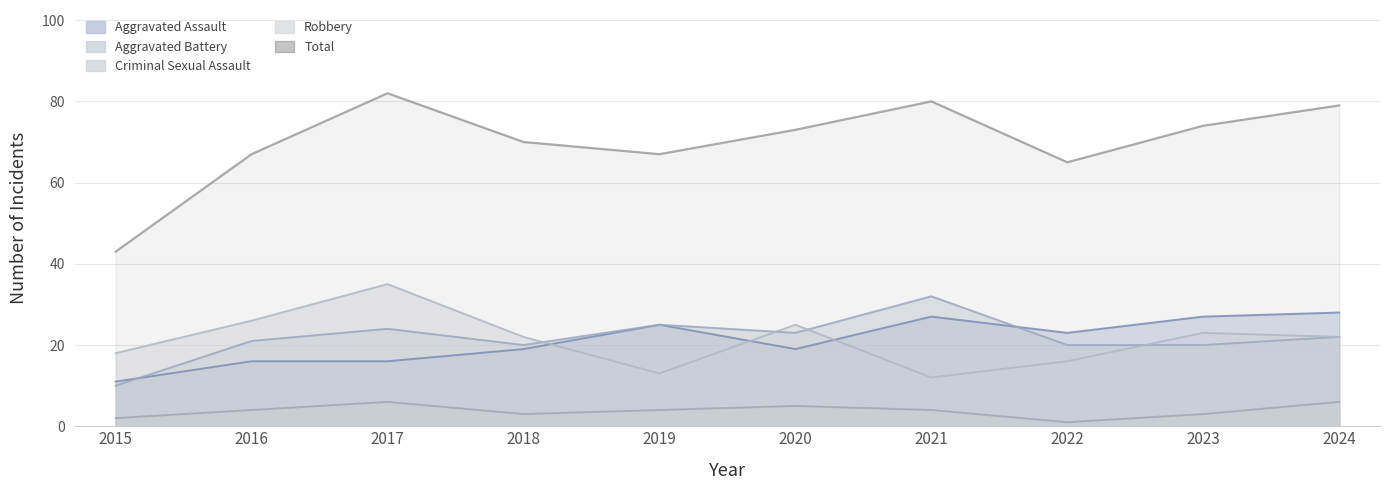

Count the number of categories in the chart.

10